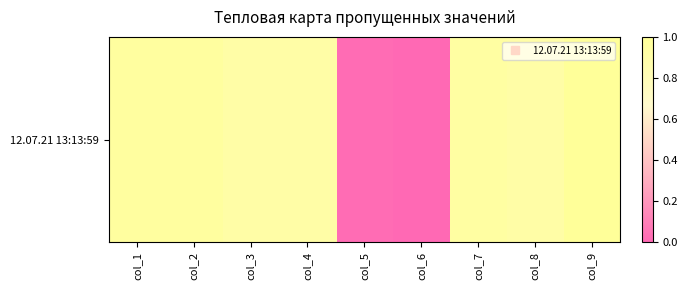

List the labels in order of value, largest first.

col_9, col_1, col_2, col_7, col_3, col_4, col_8, col_5, col_6